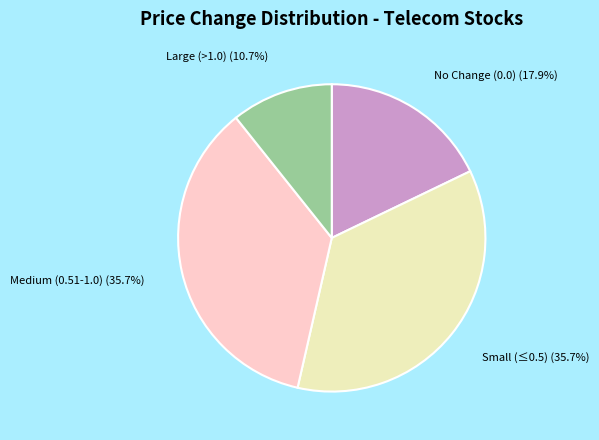

Between No Change (0.0) and Small (≤0.5), which is larger?

Small (≤0.5)